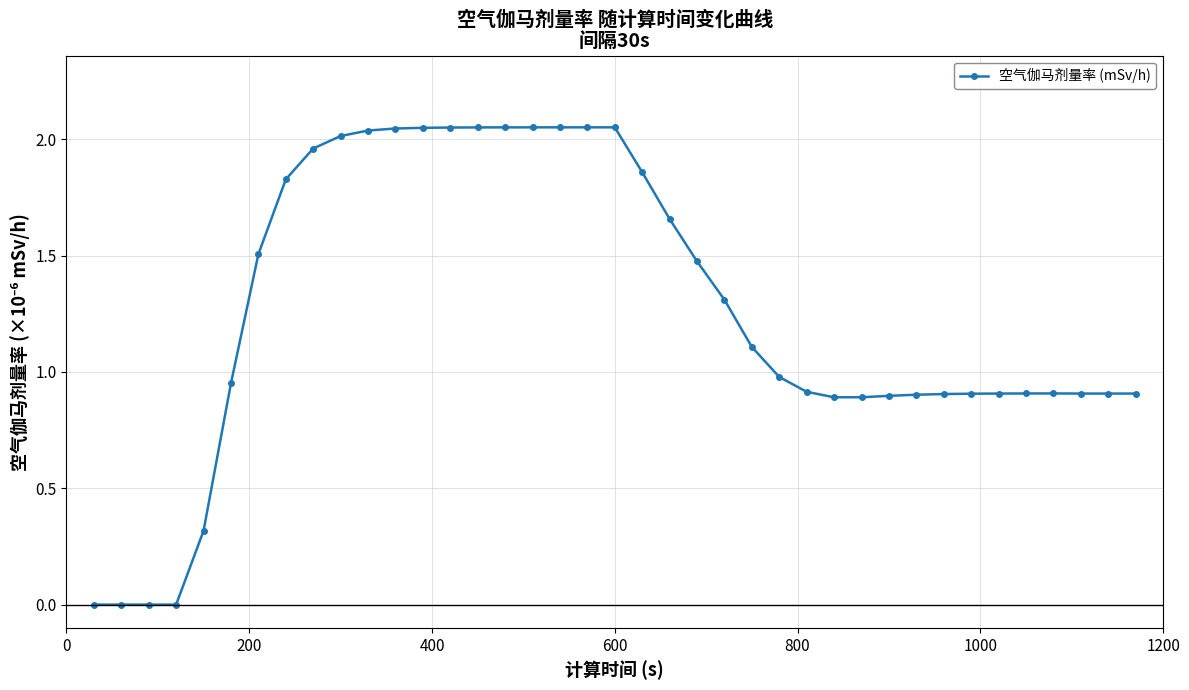

What is the sum of all values?

49.2